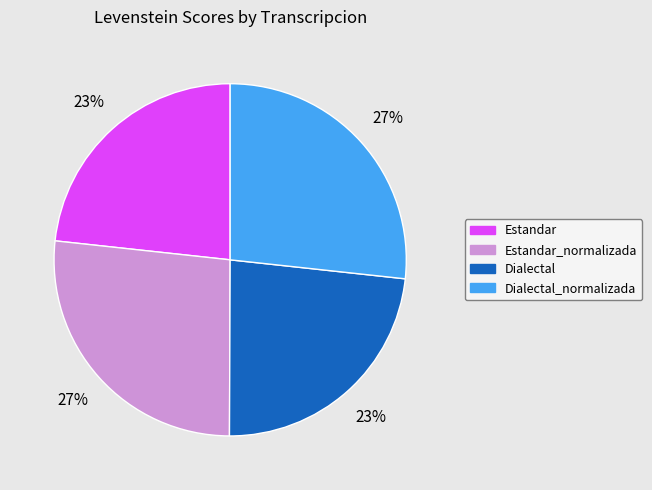

Does any single category account for the majority?

No